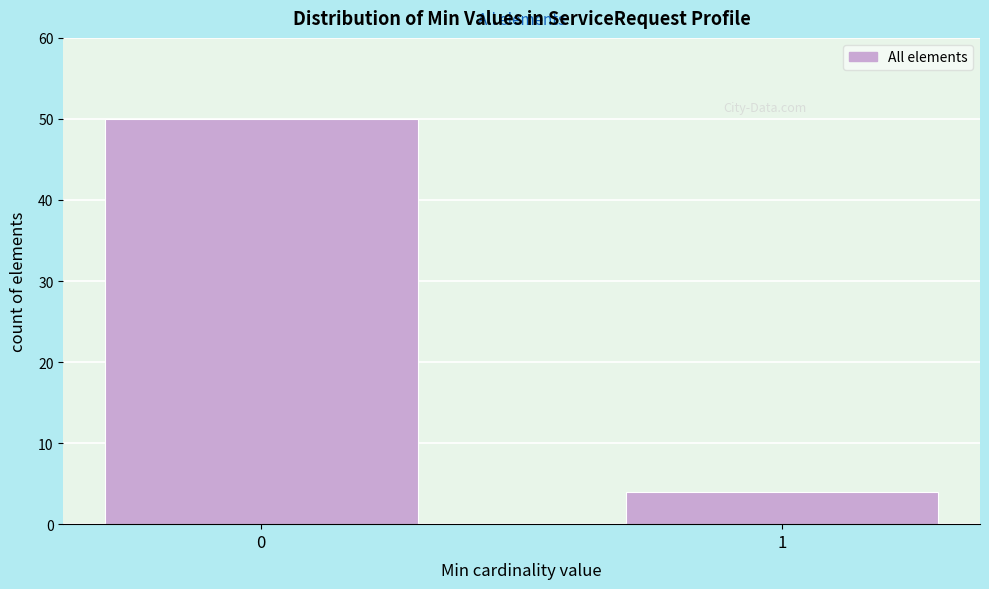

Reading left to right, extract all data points from this chart.

0=50	1=4